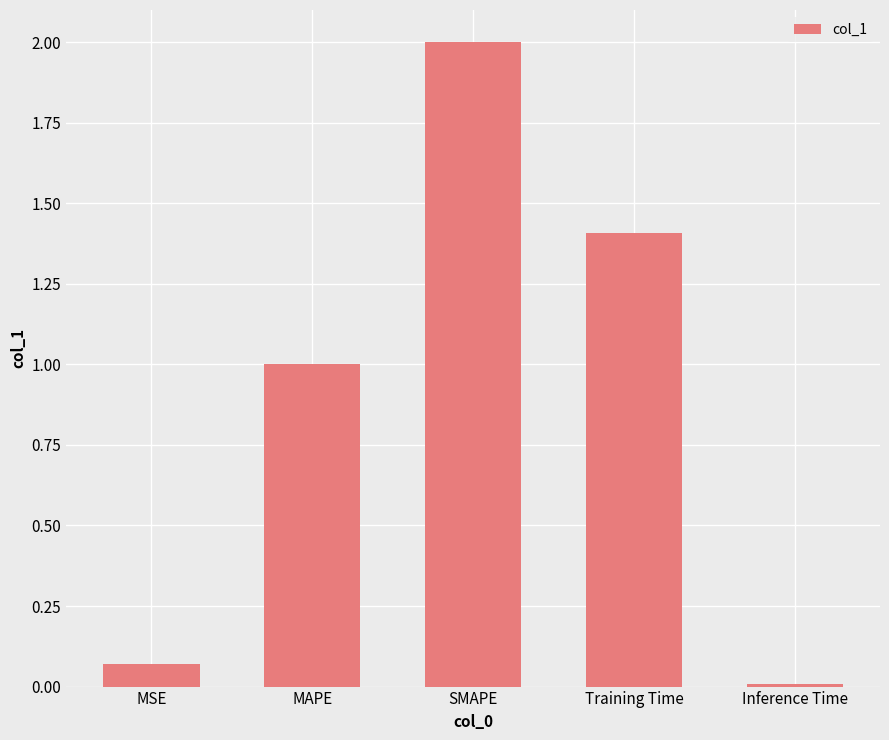

Which label corresponds to the largest value in the chart?

SMAPE